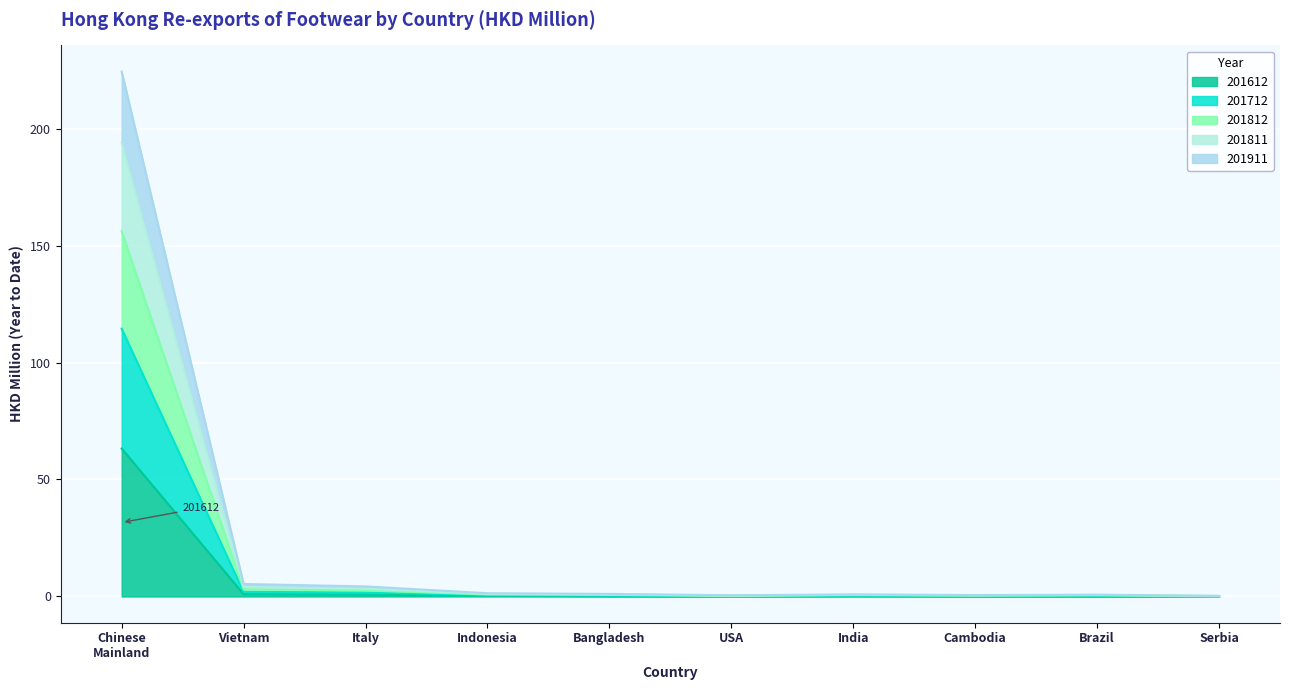

Does the chart display data point markers on the line(s)?

No